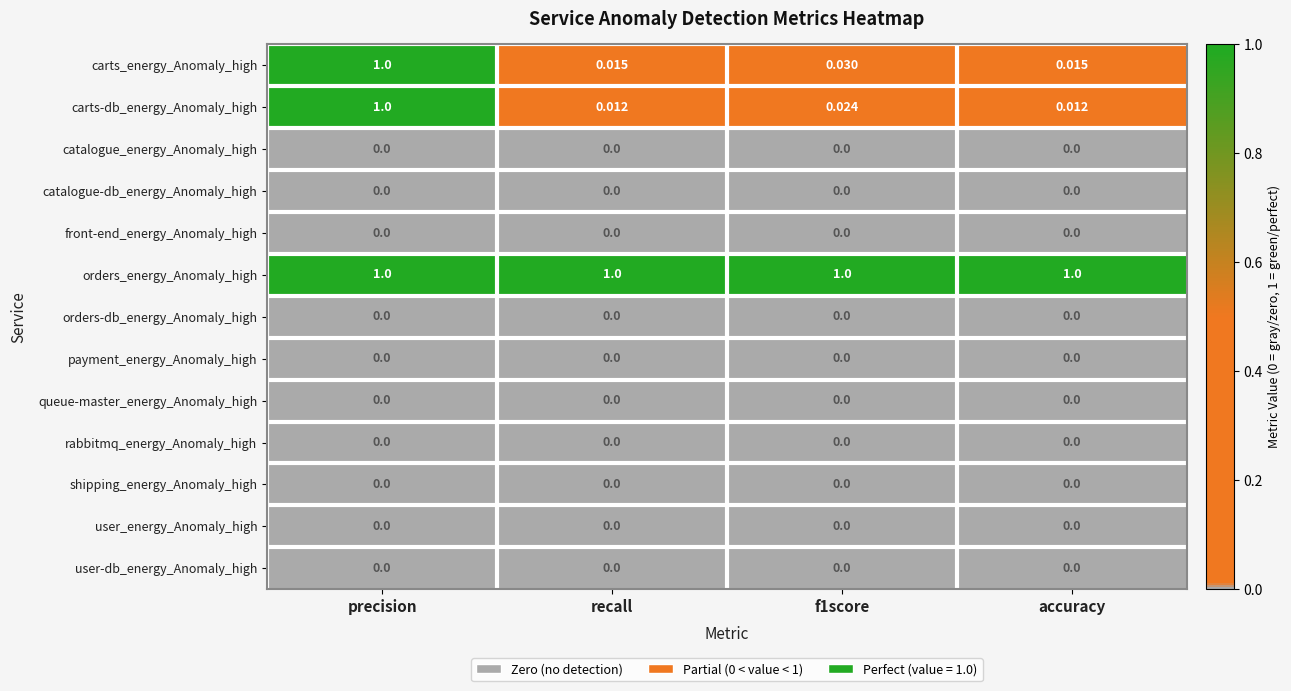

Which series has the largest range (max minus min)?

carts-db_energy_Anomaly_high